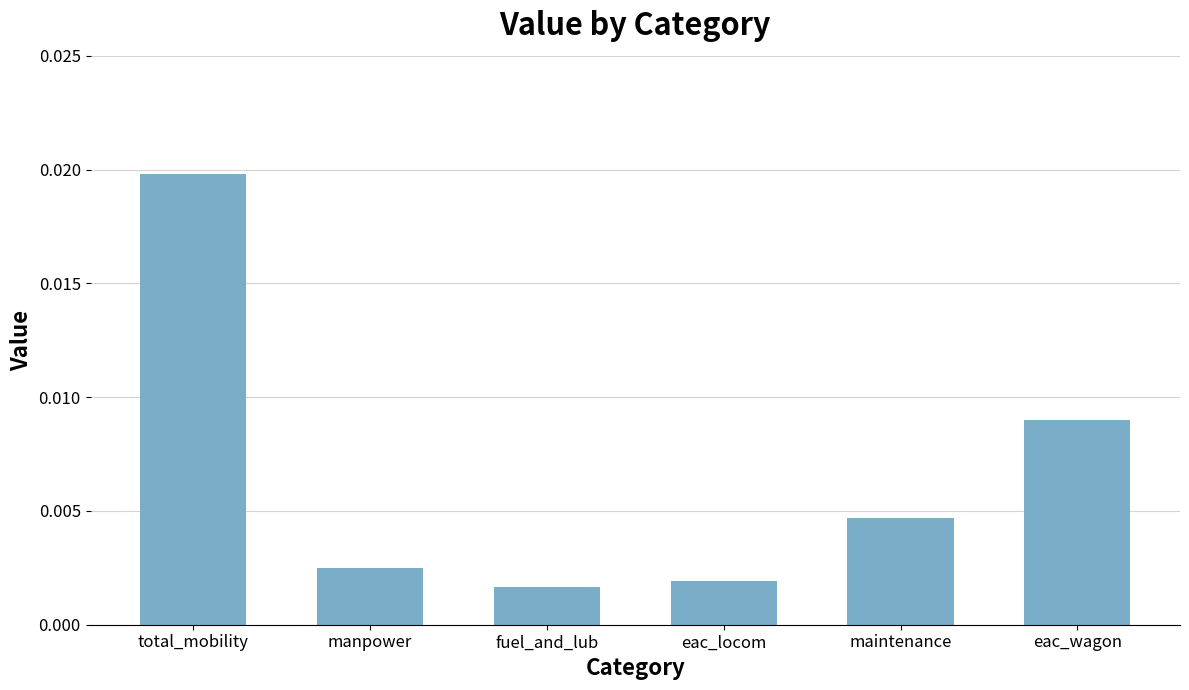

What is the label of the 4th bar from the left?

eac_locom